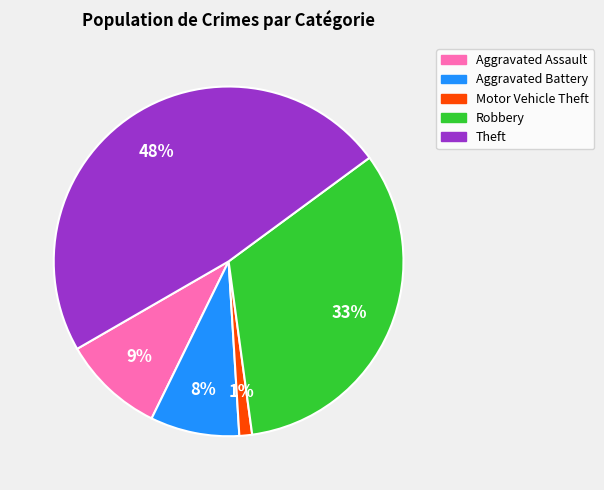

Which category has the smallest portion of the pie?

Motor Vehicle Theft